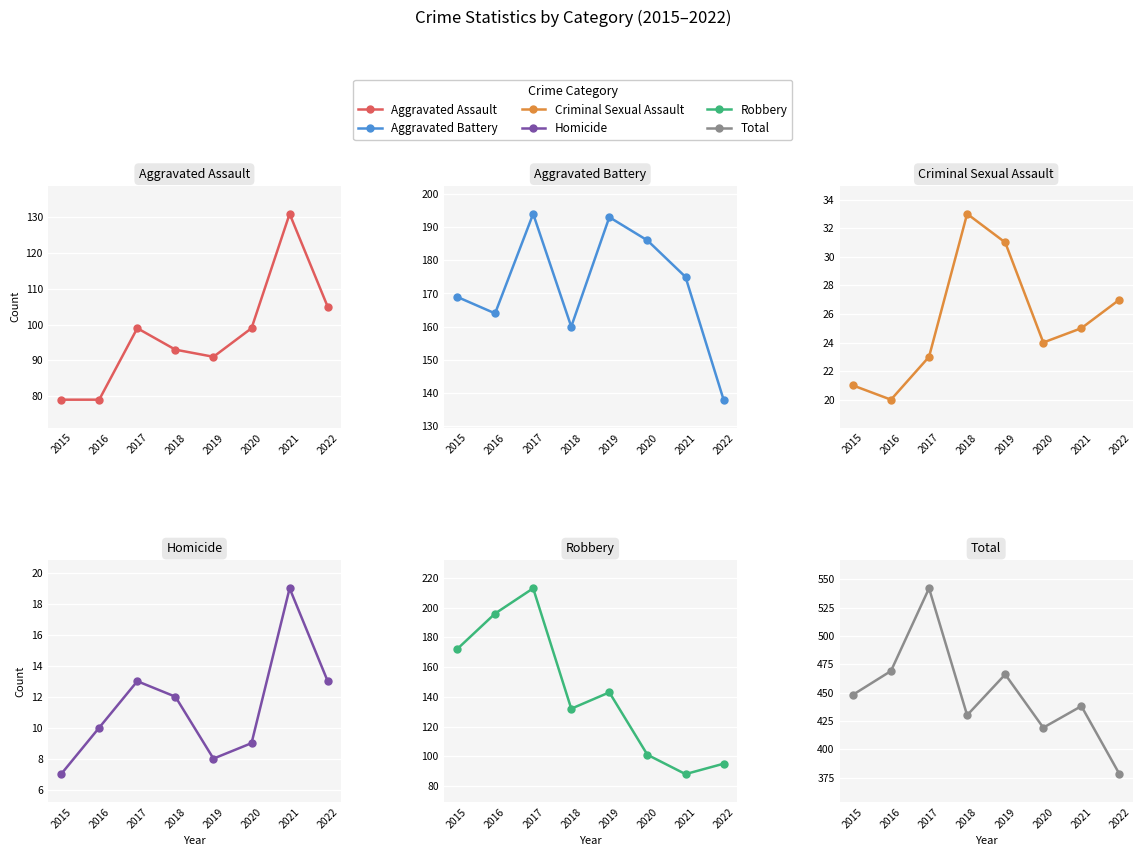

What is the total value across all series at 2017?

1084